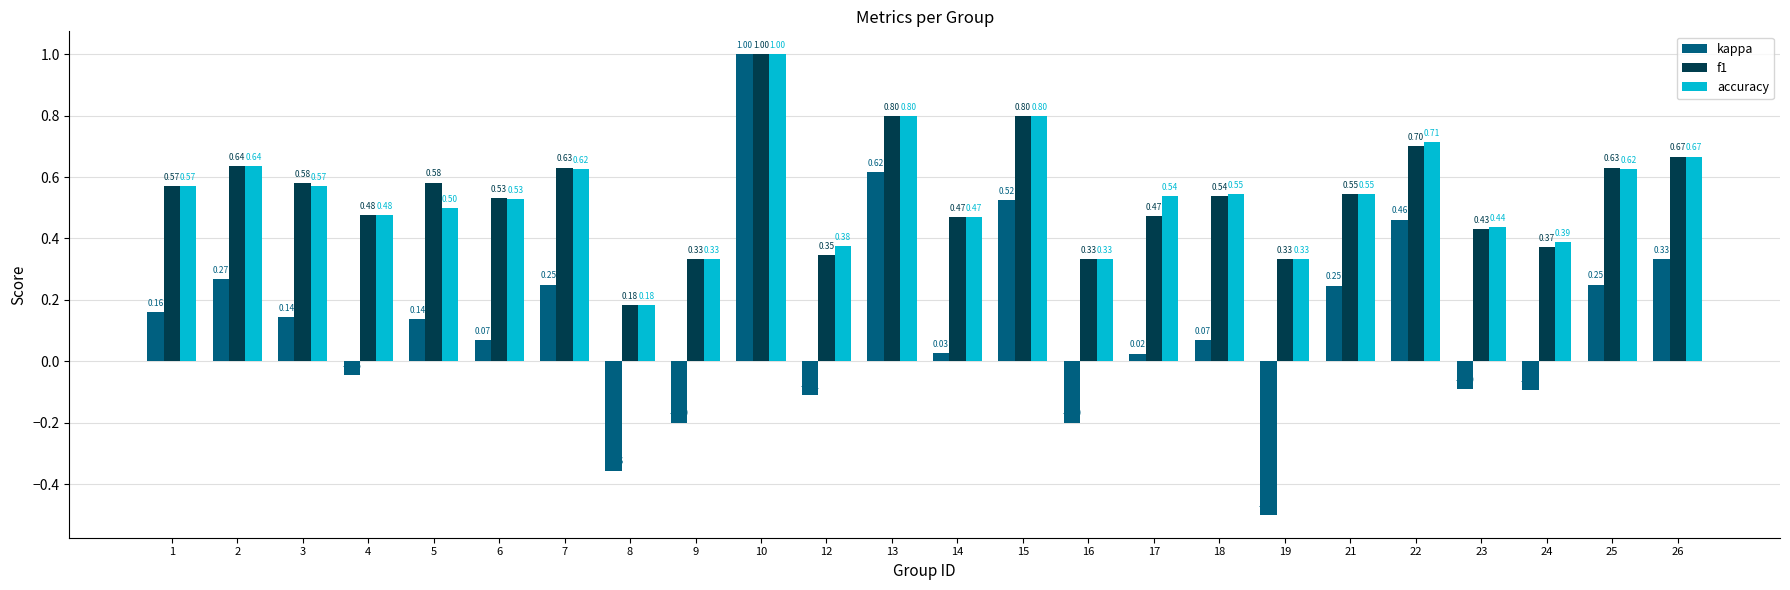

How many data points in kappa are less than 0?

8